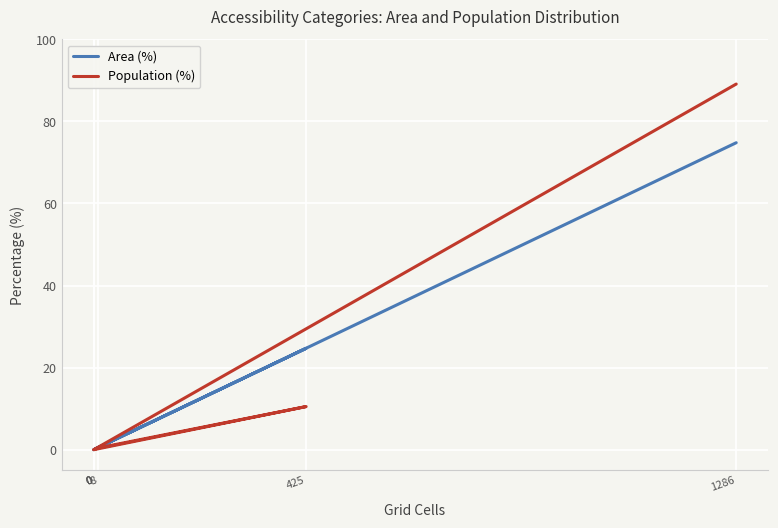

Rank the series by their maximum value, from lowest to highest.

Area (%), Population (%)